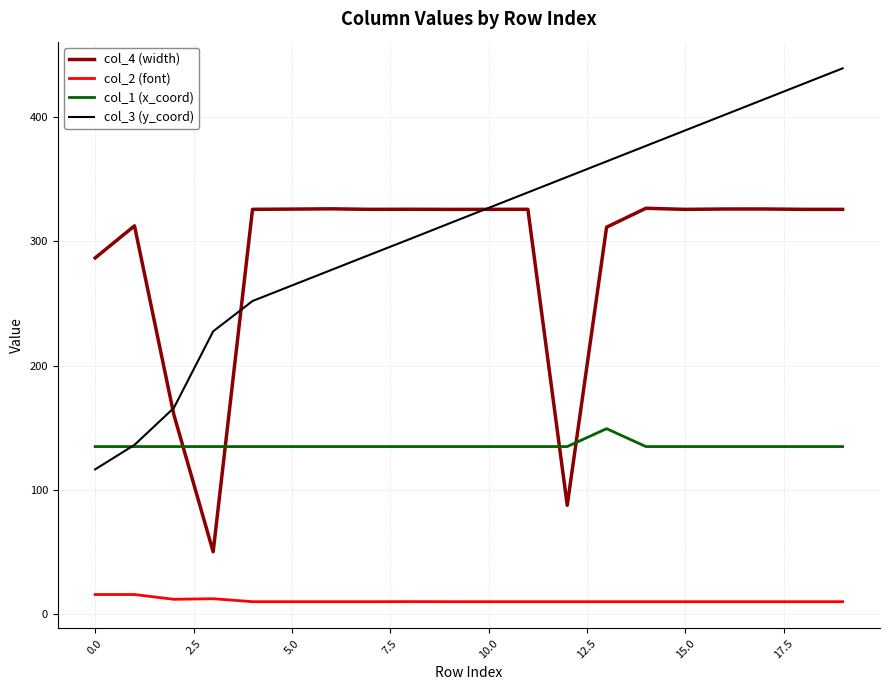

Which series has the largest range (max minus min)?

col_3 (y_coord)